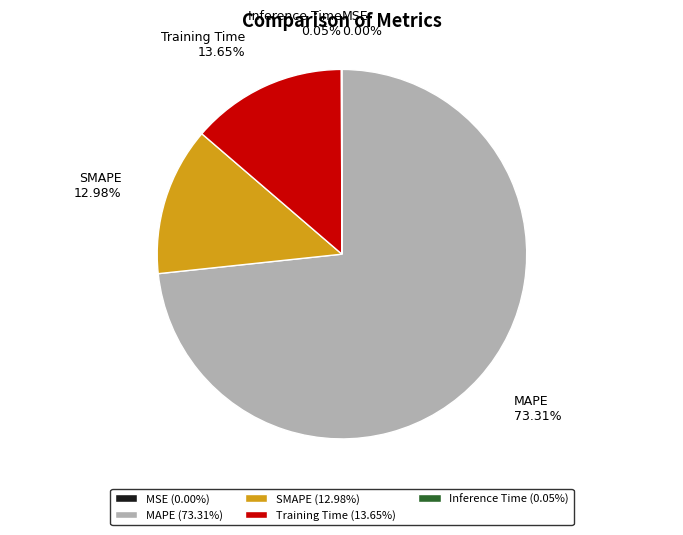

To the nearest percent, what is the combined percentage of Training Time and MAPE?

87%